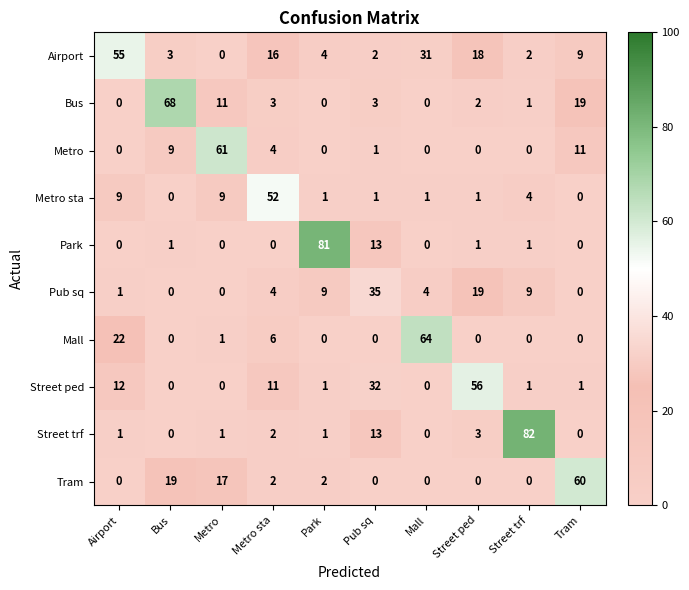

What is the total value across all series at Street trf?

100